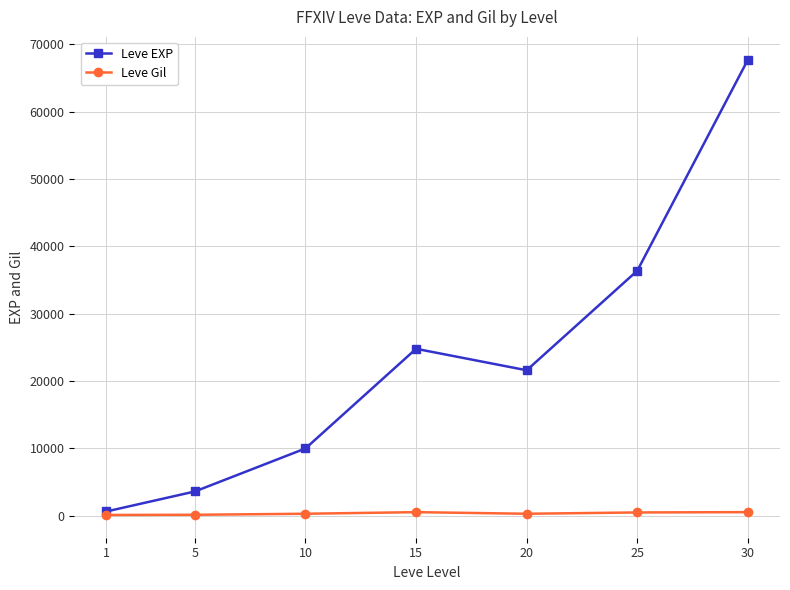

Between 20 and 25, which series saw the biggest shift?

Leve EXP